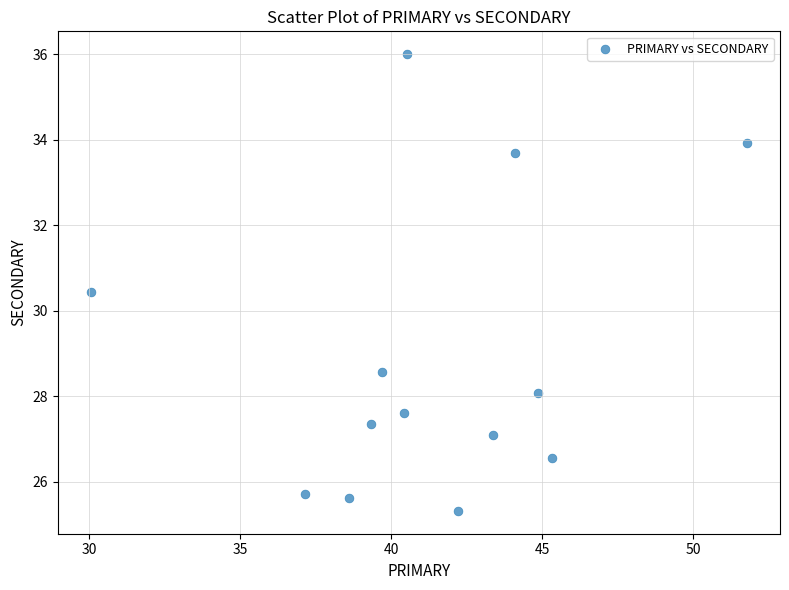

What Y value in the scatter plot is closest to 30?

30.4